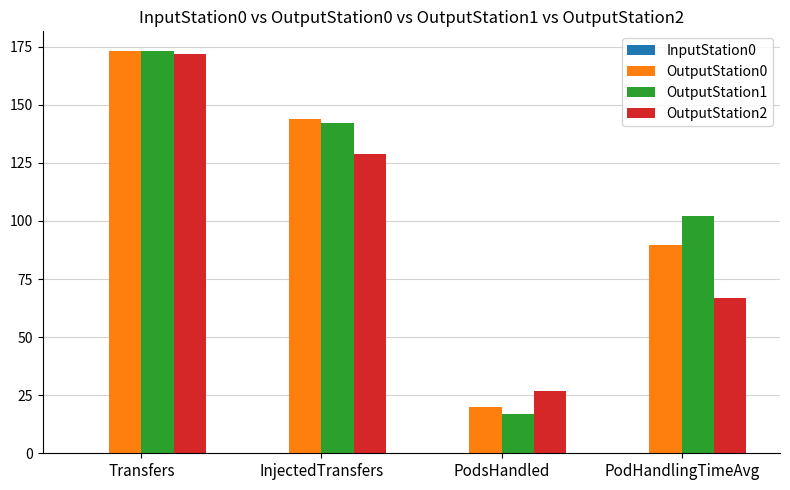

Reading left to right, what are all the values shown in this chart?

OutputStation0: 173.0	144.0	20.0	89.6
OutputStation1: 173.0	142.0	17.0	102.1
OutputStation2: 172.0	129.0	27.0	66.7